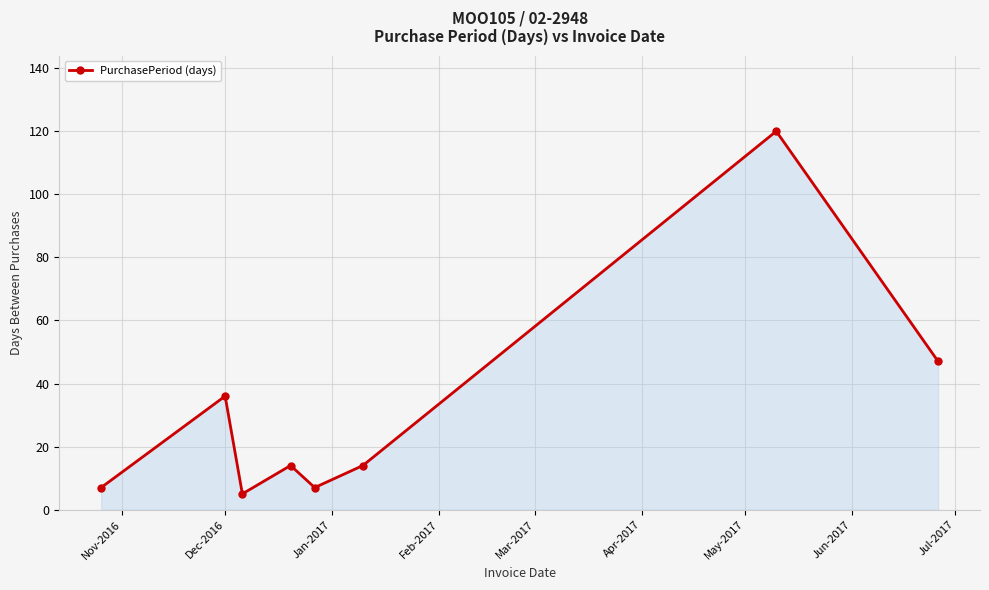

What is the value of the 3rd point from the left?

5